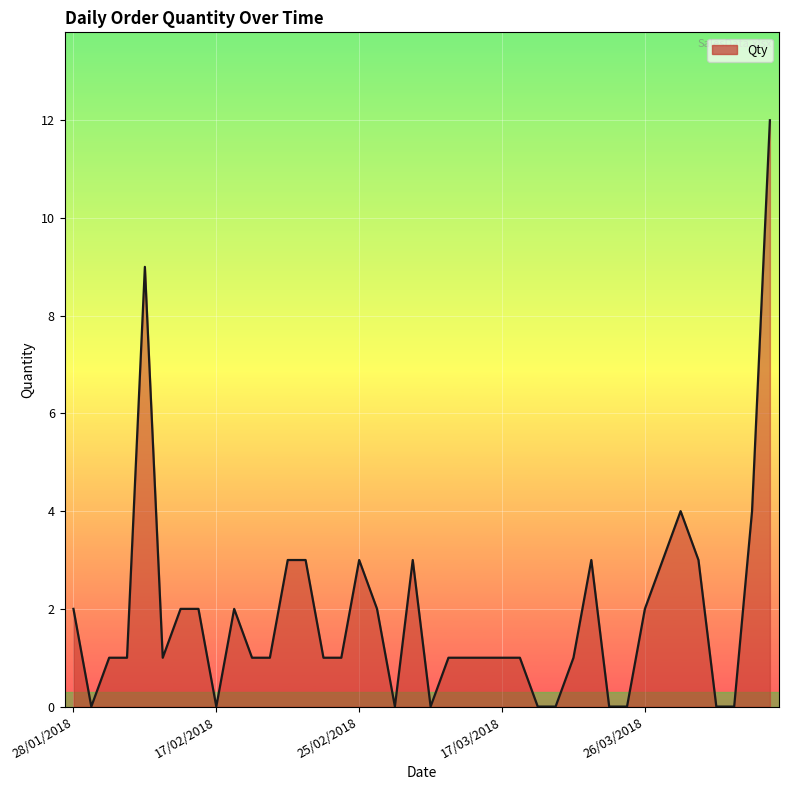

What is the greatest value displayed?

12